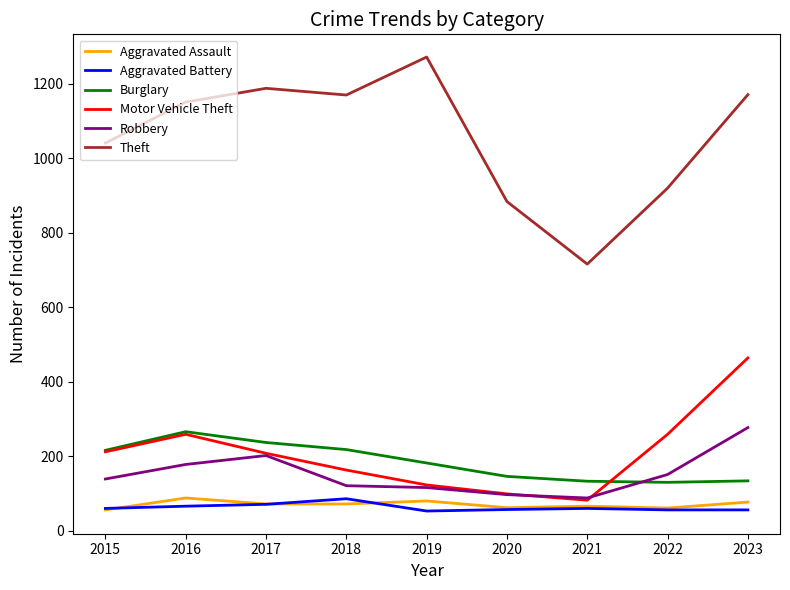

Which label corresponds to the largest value in the chart?

2019